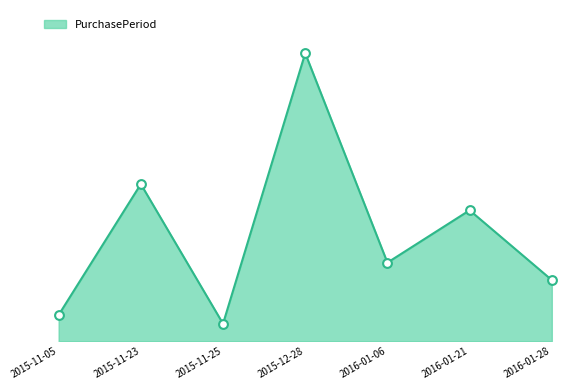

What is the ratio of the value at 2016-01-21 to the value at 2015-12-28?

0.5